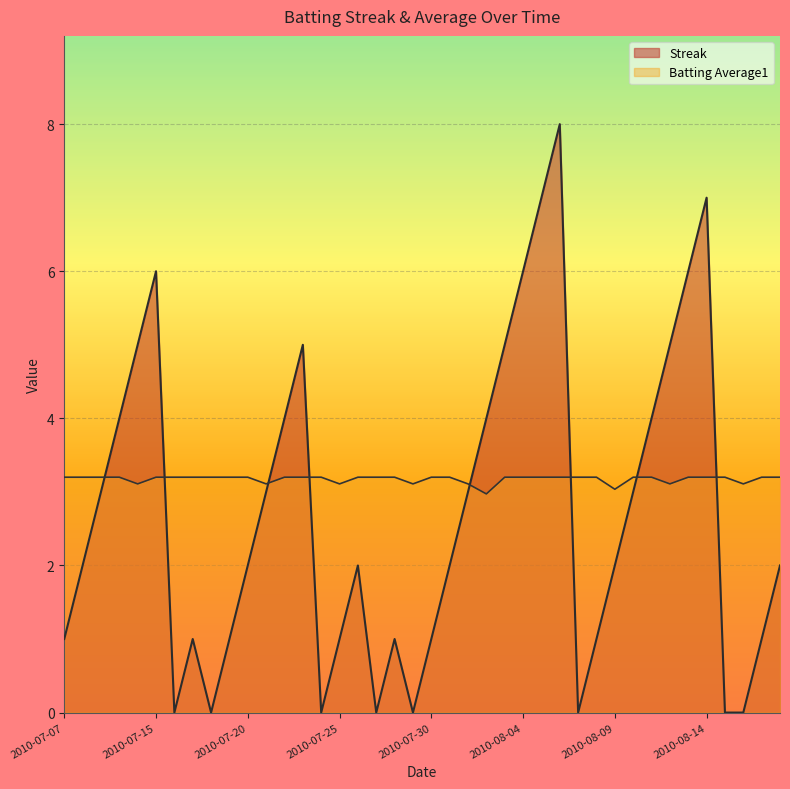

Reading left to right, transcribe all the data shown in this chart.

Streak: 1.0	2.0	3.0	4.0	5.0	6.0	0.0	1.0	0.0	1.0	2.0	3.0	4.0	5.0	0.0	1.0	2.0	0.0	1.0	0.0	1.0	2.0	3.0	4.0	5.0	6.0	7.0	8.0	0.0	1.0	2.0	3.0	4.0	5.0	6.0	7.0	0.0	0.0	1.0	2.0
Batting Average1: 3.2	3.2	3.2	3.2	3.1	3.2	3.2	3.2	3.2	3.2	3.2	3.1	3.2	3.2	3.2	3.1	3.2	3.2	3.2	3.1	3.2	3.2	3.1	3.0	3.2	3.2	3.2	3.2	3.2	3.2	3.0	3.2	3.2	3.1	3.2	3.2	3.2	3.1	3.2	3.2